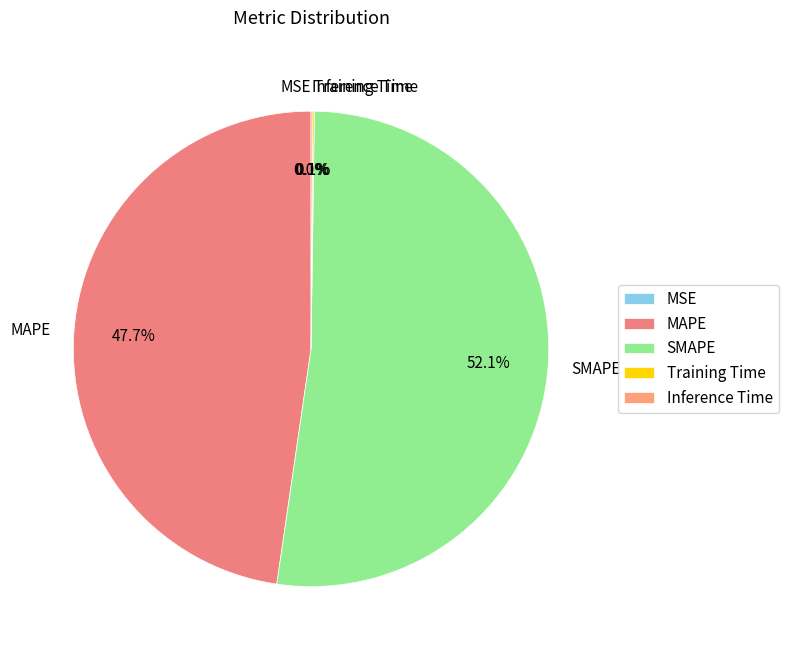

Which slice represents more than half of the pie?

SMAPE